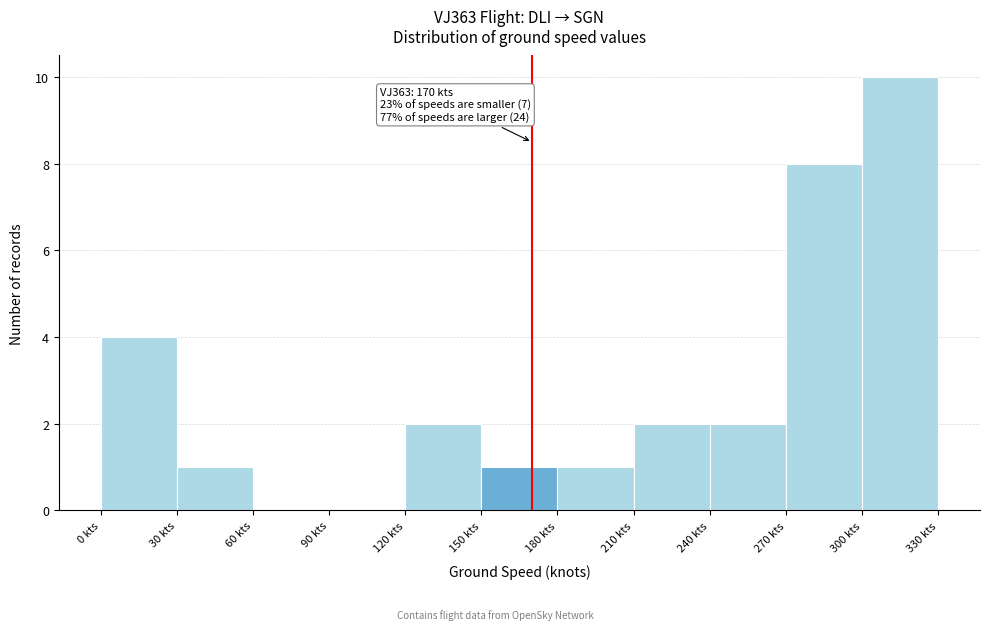

Over which range of the x-axis is the bar tallest?

300 to 330